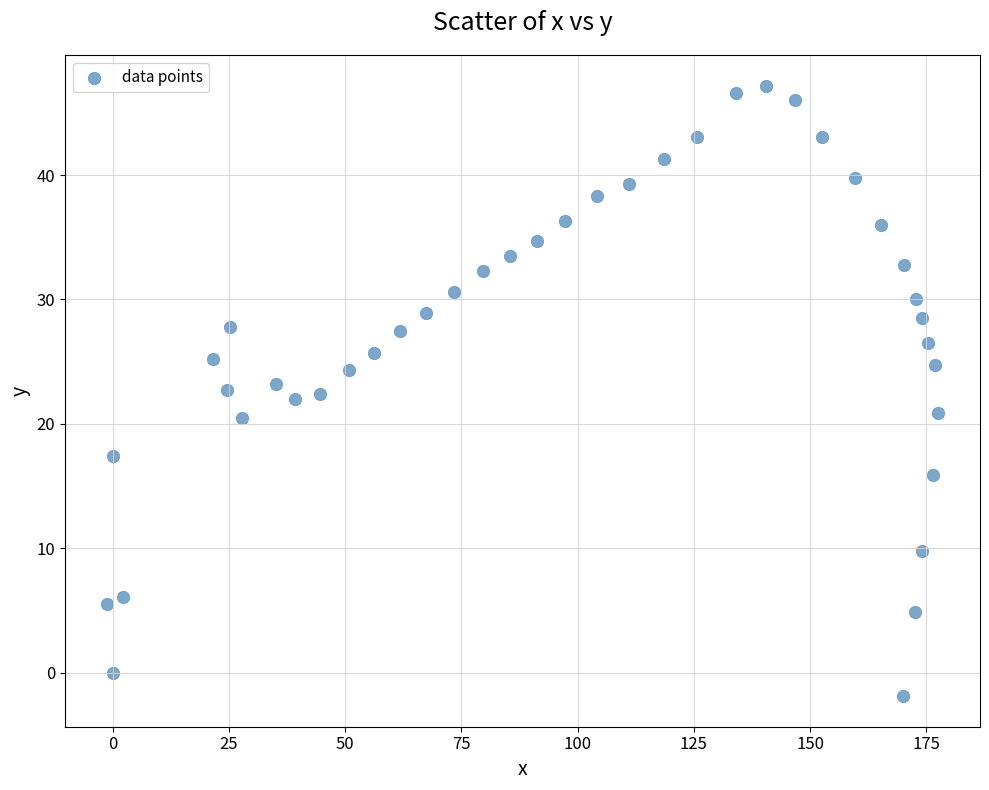

What is the range of Y values (max minus min)?

49.1